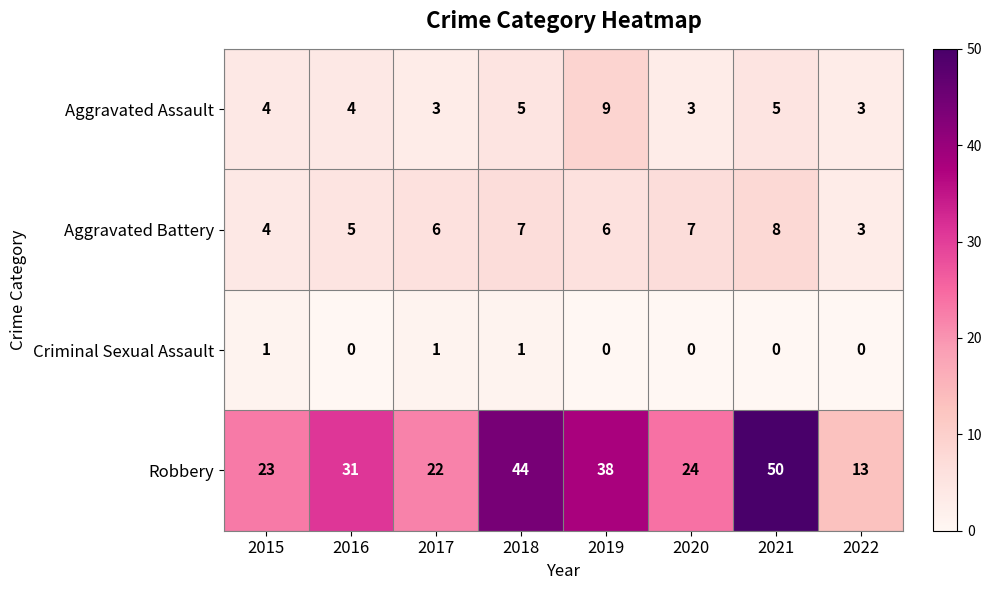

What is the difference between the Robbery values at 2017 and 2019?

16